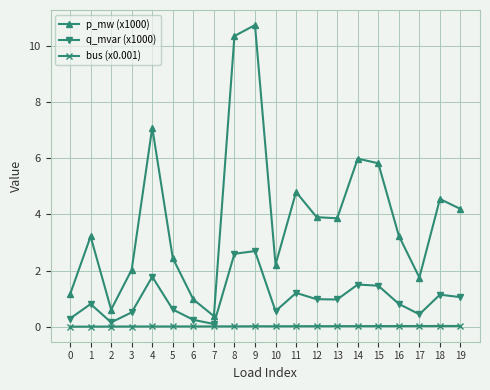

True or false: bus (x0.001) and p_mw (x1000) cross at least once.

False